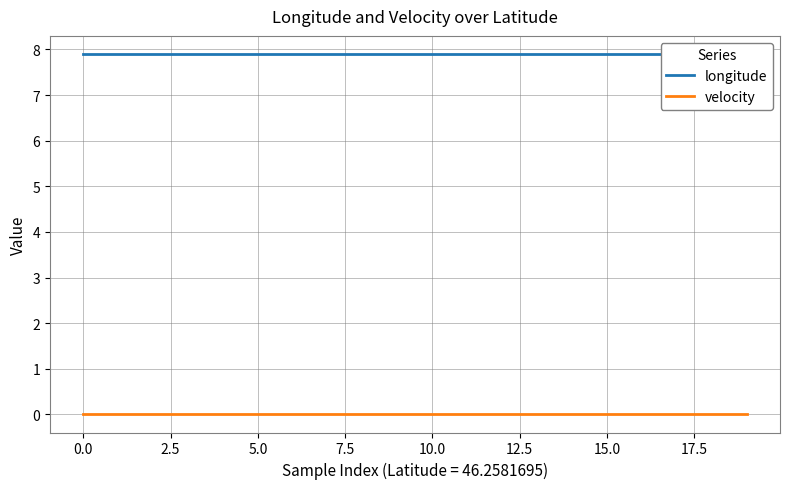

Is the value of longitude at 5.0 greater than the value of velocity at 17?

Yes